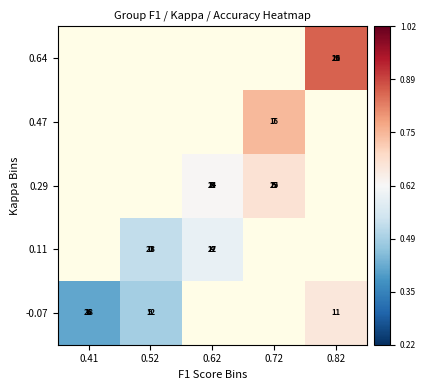

How many categories are shown in the chart?

5